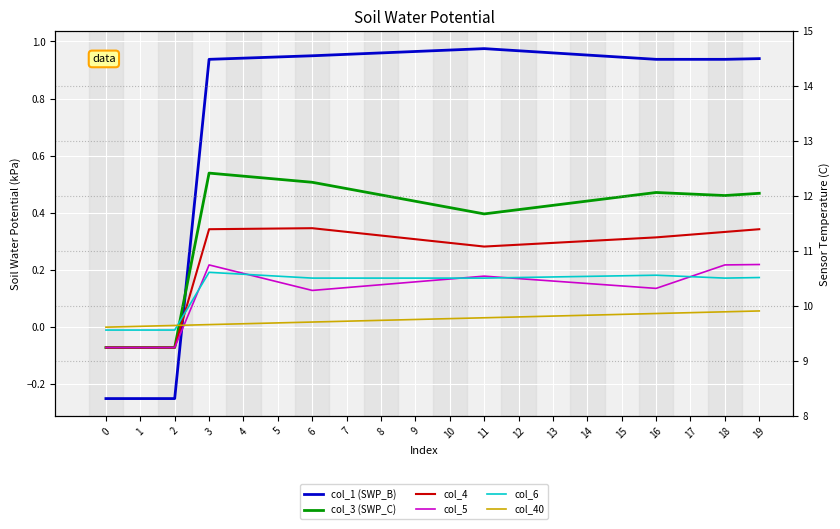

Reading right to left, extract all data points from this chart.

col_1 (SWP_B): 0.9	0.9	0.9	0.9	0.9	1.0	1.0	1.0	1.0	1.0	1.0	1.0	1.0	1.0	0.9	0.9	0.9	-0.2	-0.2	-0.2
col_3 (SWP_C): 0.5	0.5	0.5	0.5	0.5	0.4	0.4	0.4	0.4	0.4	0.4	0.5	0.5	0.5	0.5	0.5	0.5	-0.1	-0.1	-0.1
col_4: 0.3	0.3	0.3	0.3	0.3	0.3	0.3	0.3	0.3	0.3	0.3	0.3	0.3	0.3	0.3	0.3	0.3	-0.1	-0.1	-0.1
col_5: 0.2	0.2	0.2	0.1	0.1	0.2	0.2	0.2	0.2	0.2	0.2	0.1	0.1	0.1	0.2	0.2	0.2	-0.1	-0.1	-0.1
col_6: 0.2	0.2	0.2	0.2	0.2	0.2	0.2	0.2	0.2	0.2	0.2	0.2	0.2	0.2	0.2	0.2	0.2	-0.0	-0.0	-0.0
col_40: 0.1	0.1	0.1	0.0	0.0	0.0	0.0	0.0	0.0	0.0	0.0	0.0	0.0	0.0	0.0	0.0	0.0	0.0	0.0	0.0